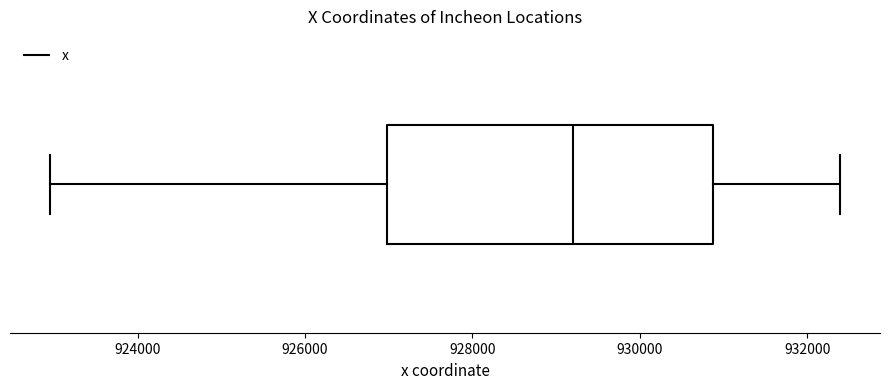

Read this box plot against the x-axis: the position of the median line, the range covered by the box, and the ends of both whiskers. The values are not printed on the chart, so give them approximately, as read against the axis.

median 929200, box 927000 to 930800, whiskers 923000 to 932400